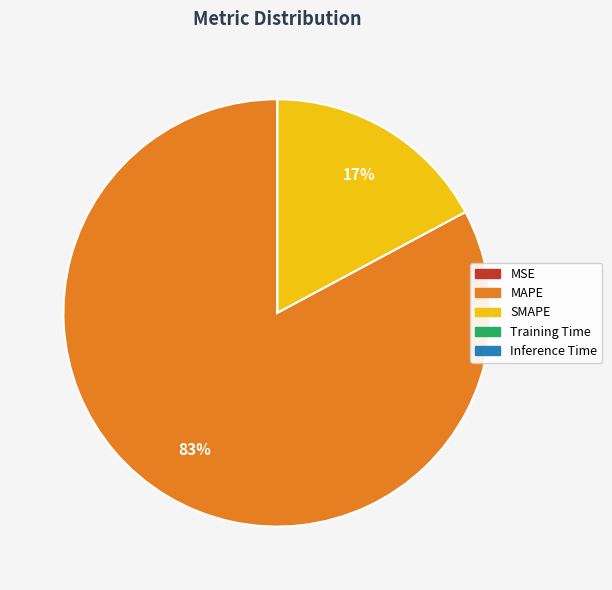

Is it true that MAPE is 83% of the pie?

True